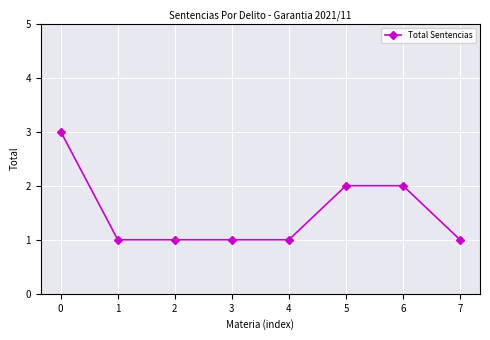

What is the sum of all values?

12